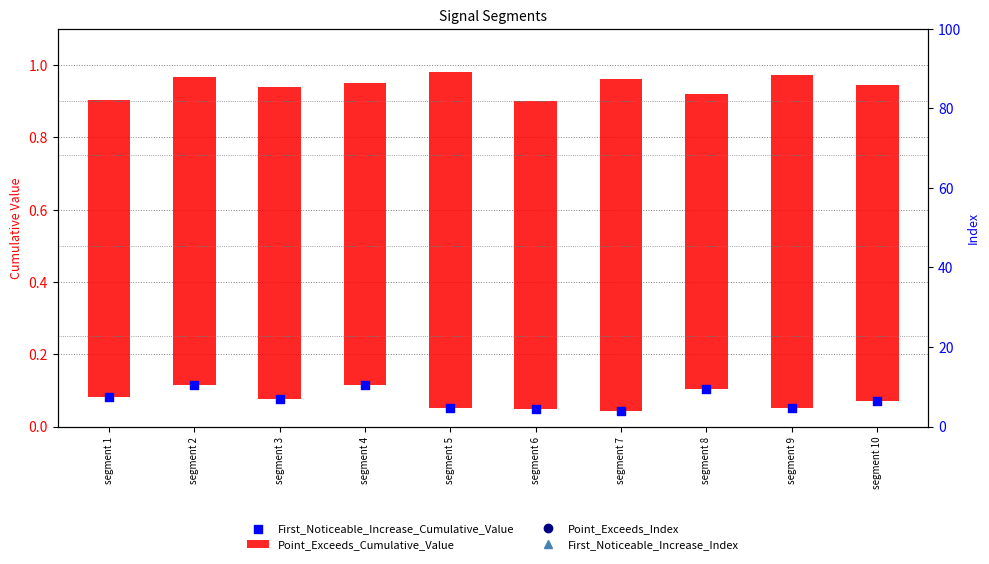

What is the total value across all series at segment 4?

0.9